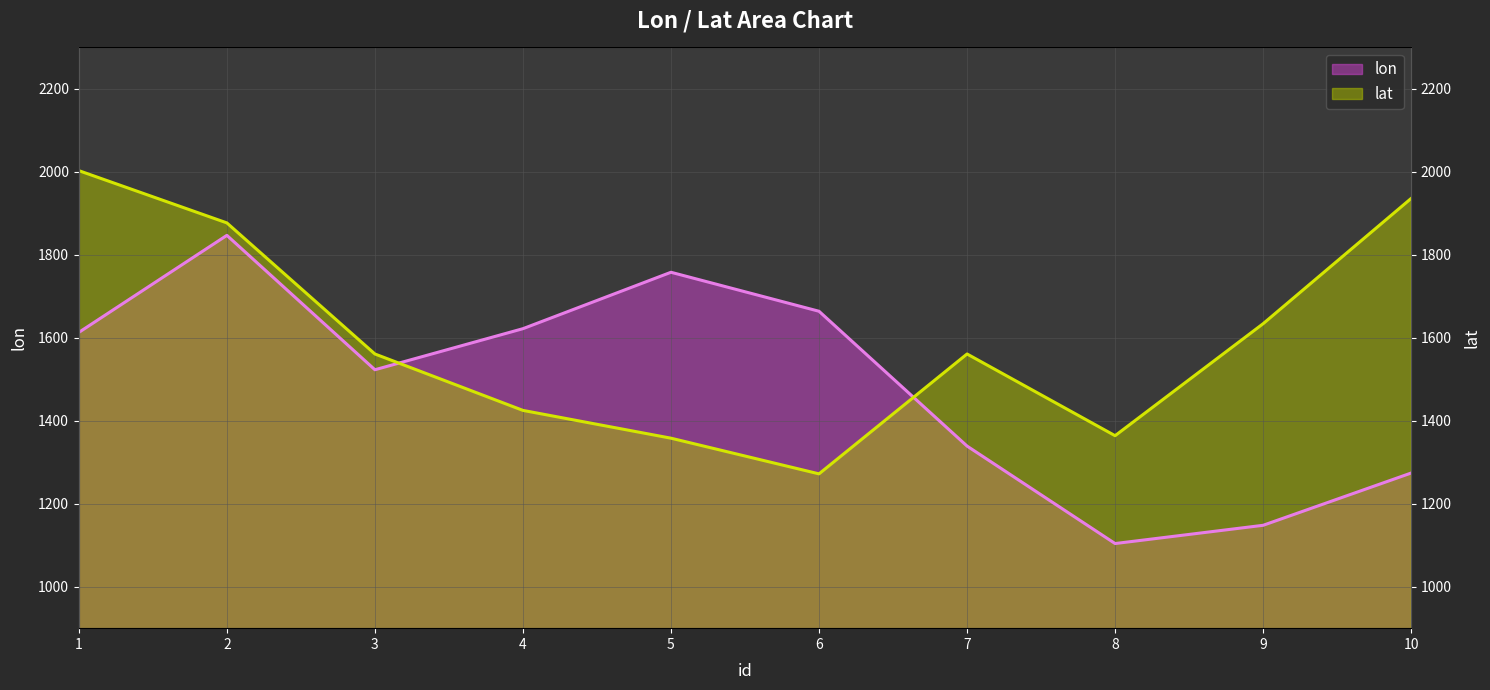

True or false: lat and lon cross at least once.

True